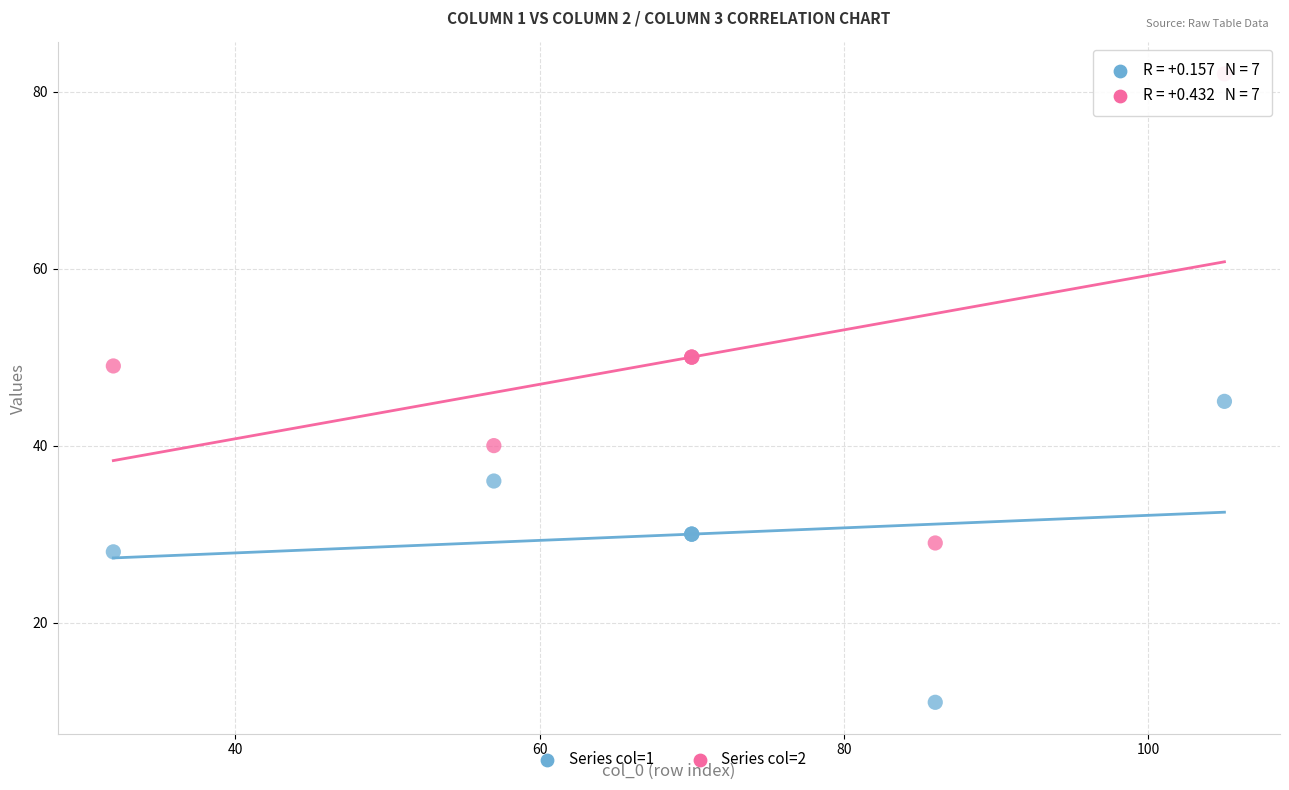

Which series reaches the maximum Y coordinate?

Series col=2